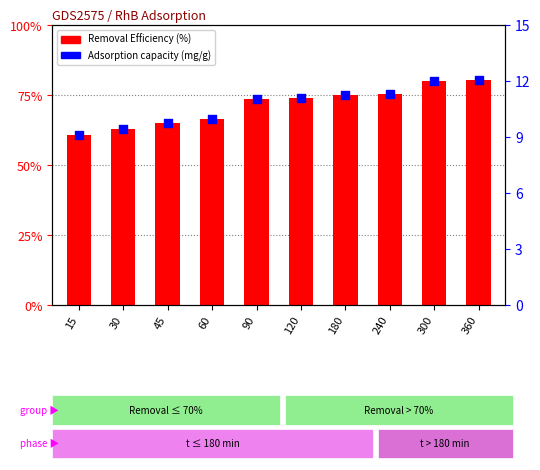

Is the value of Removal Efficiency (%) at 60 greater than the value of Adsorption capacity (mg/g) at 15?

Yes